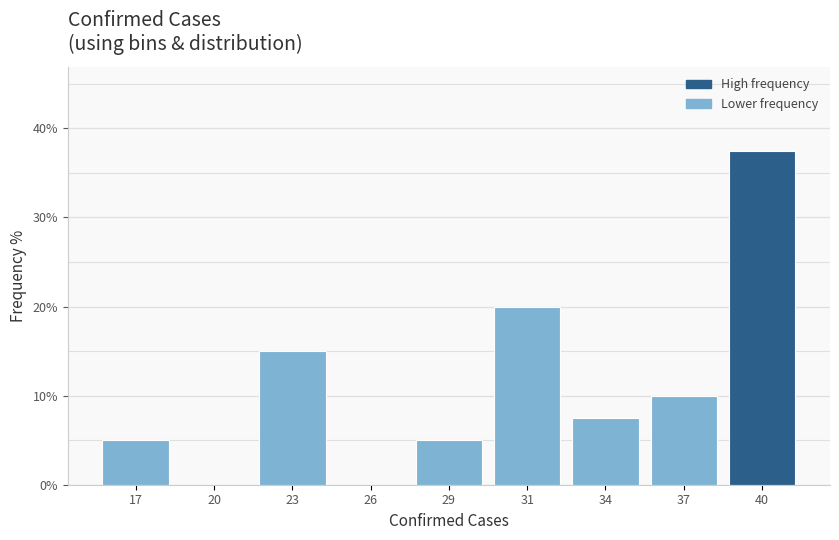

Reading left to right, extract all data points from this chart.

17=5.0	20=0.0	23=15.0	26=0.0	29=5.0	31=20.0	34=7.5	37=10.0	40=37.5